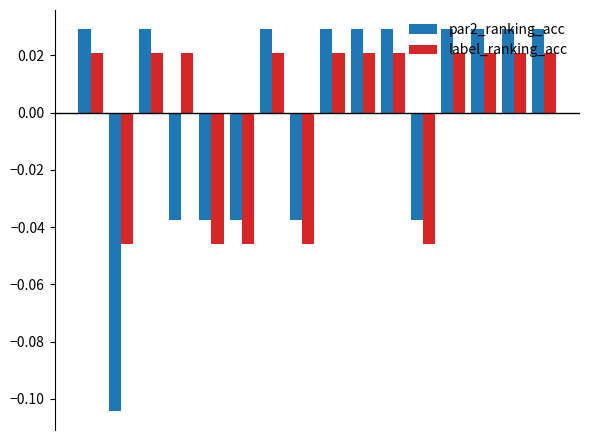

At how many categories does at least one series exceed 0?

11